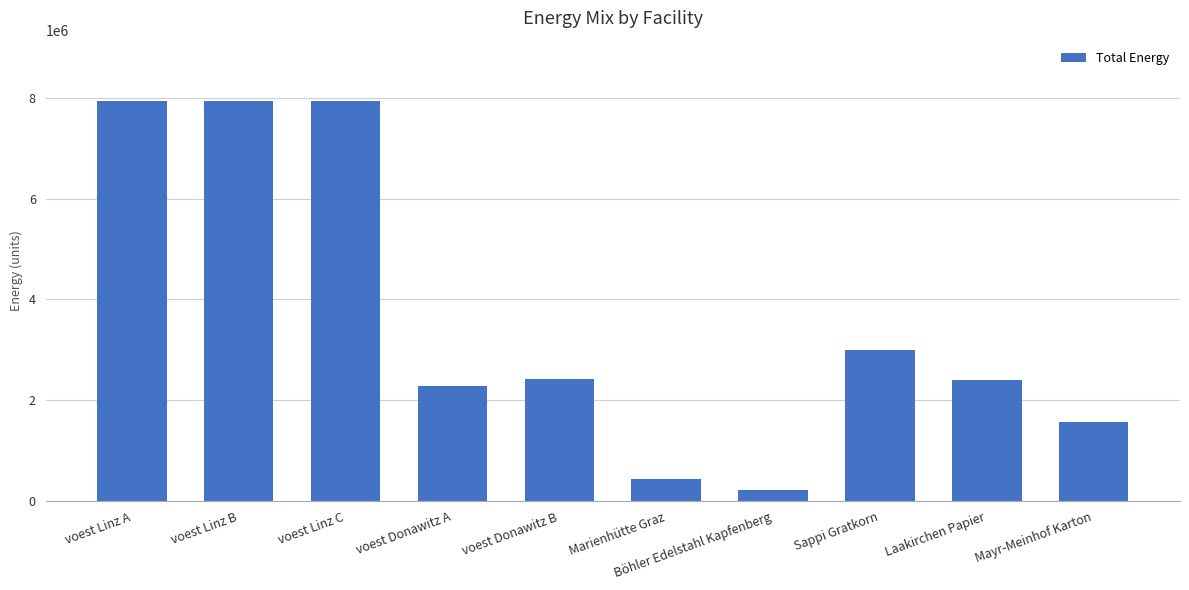

At which category does the chart reach its minimum across all series?

Böhler Edelstahl Kapfenberg